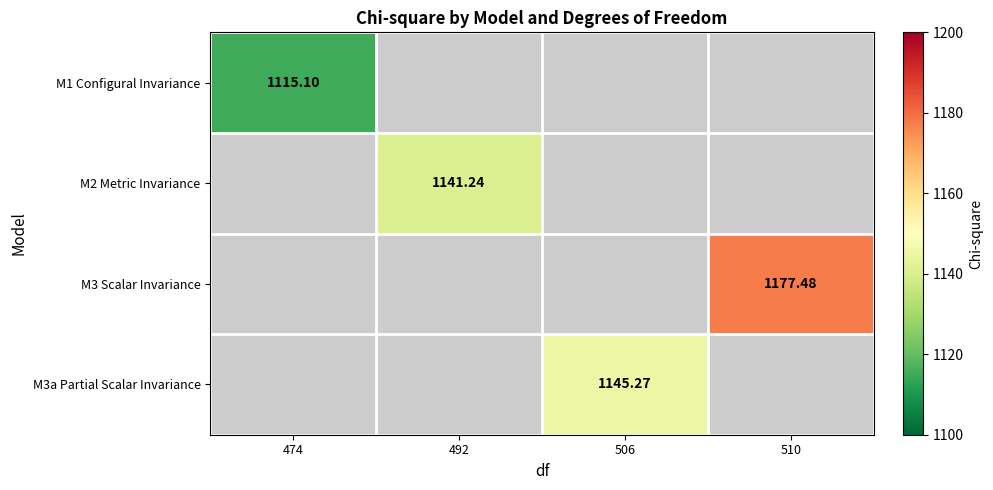

How many data points does each series have?

4